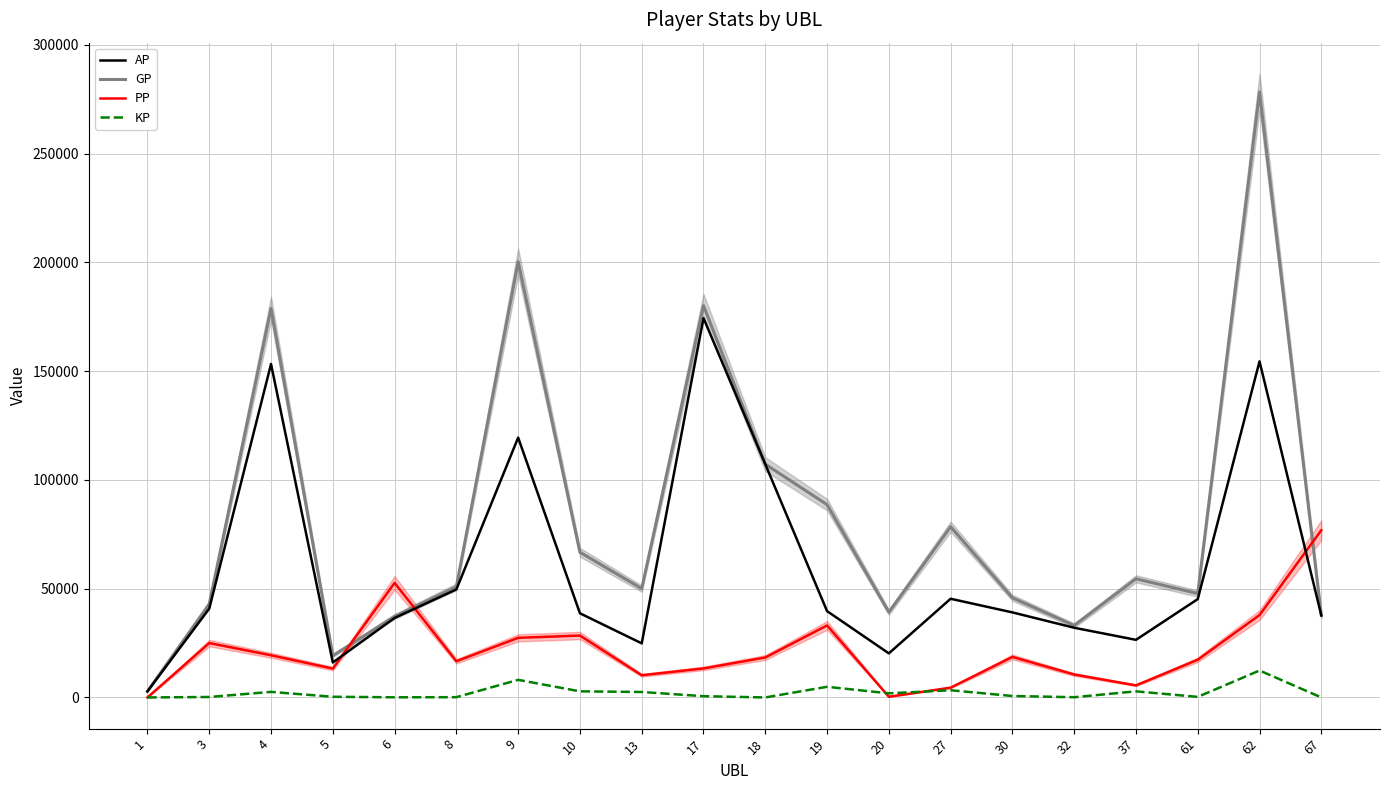

Which series has the largest range (max minus min)?

GP